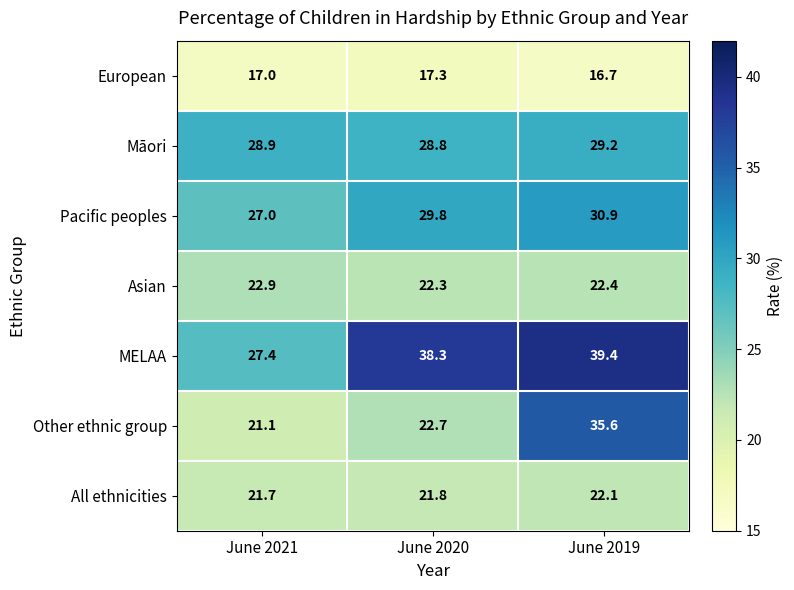

The Asian series shows 22.4 at June 2019. True or false?

True